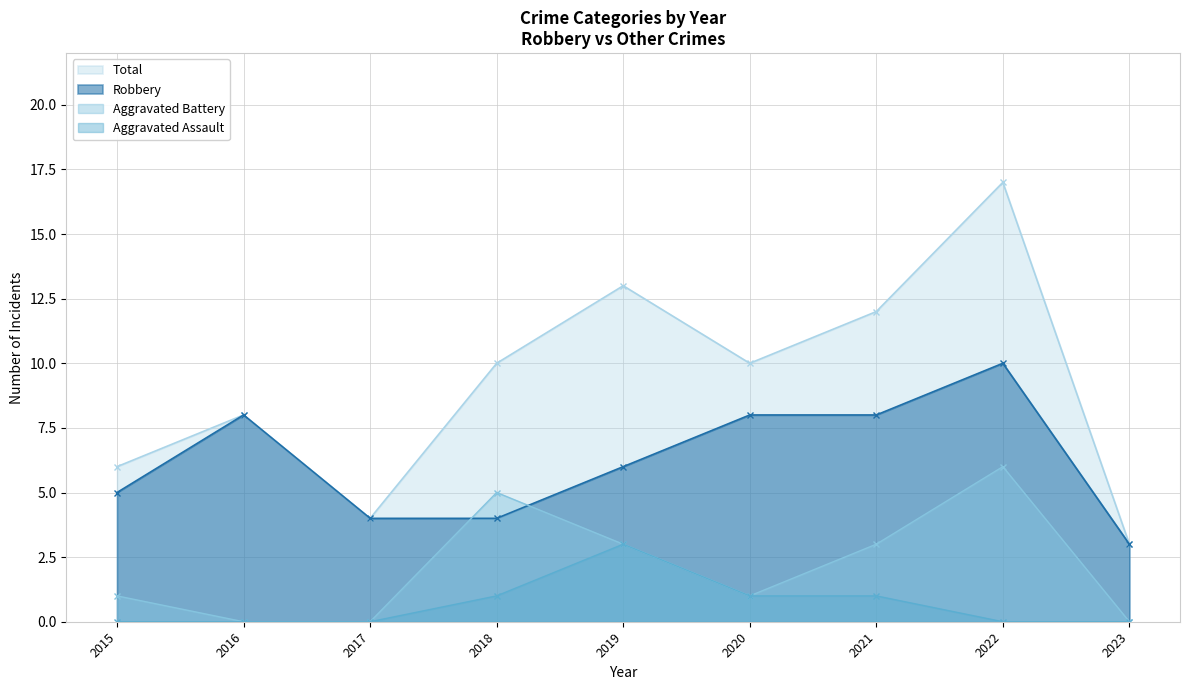

Rank the series by their maximum value, from highest to lowest.

Total, Robbery, Aggravated Battery, Aggravated Assault